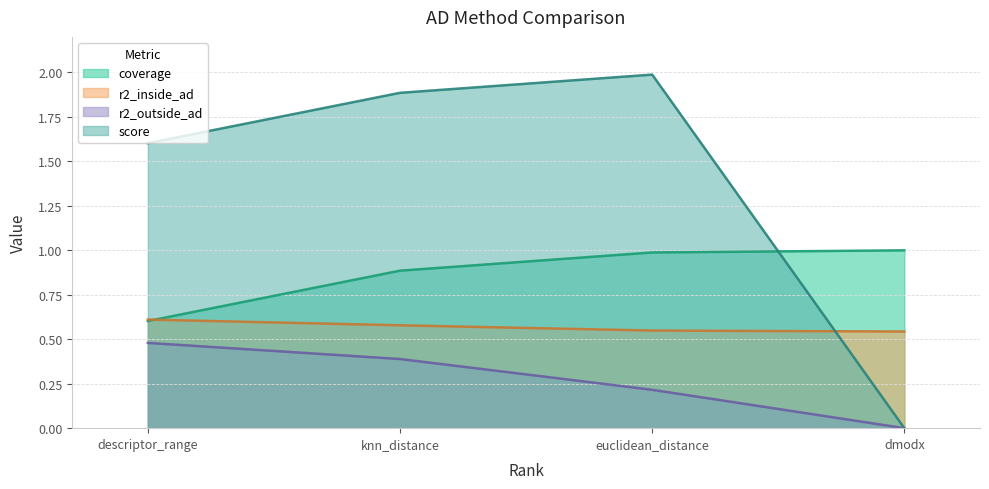

How many positive values does the score series have?

3